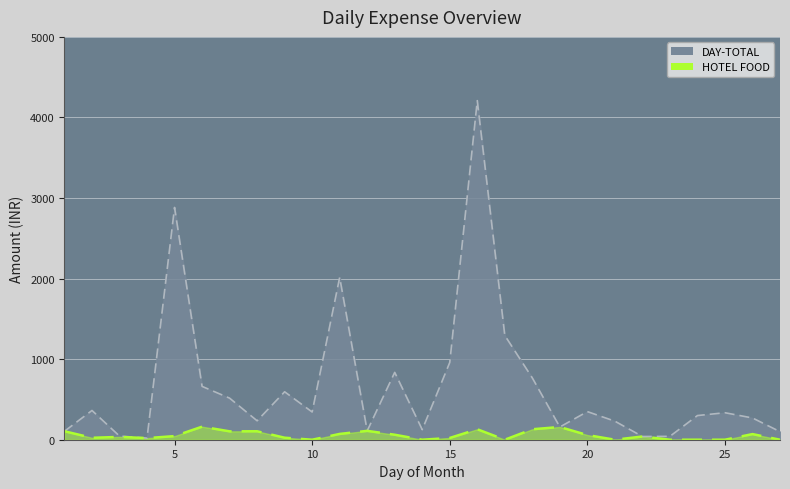

At how many categories does at least one series exceed 3042?

1